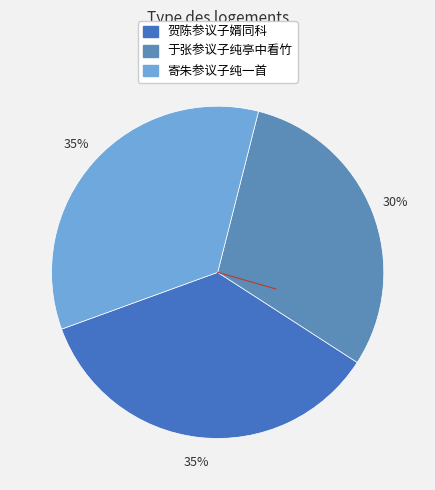

How many slices are in this pie chart?

3